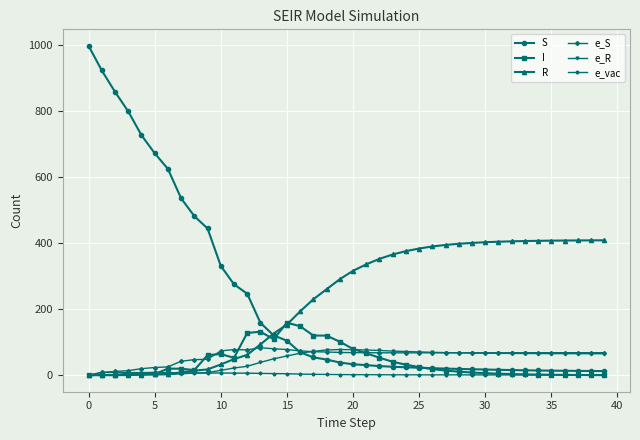

What is the value of the e_R point at the 32nd from the left?

66.4